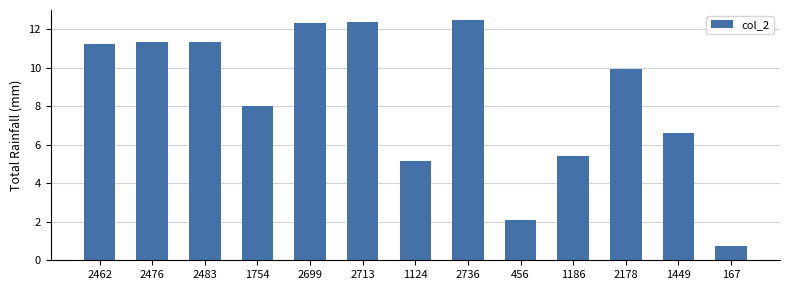

At which category does the chart reach its minimum across all series?

167